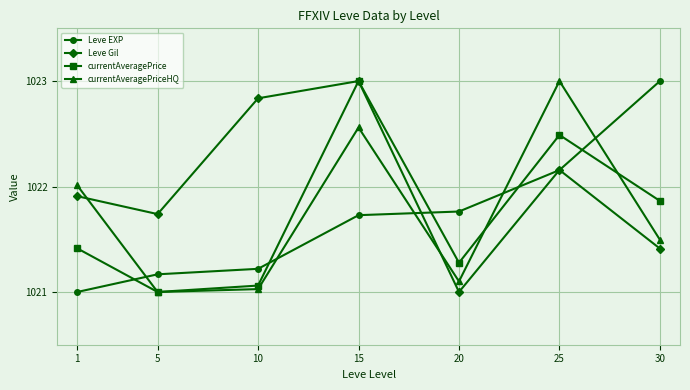

After their last crossing, which series has the higher values: Leve Gil or currentAveragePriceHQ?

currentAveragePriceHQ